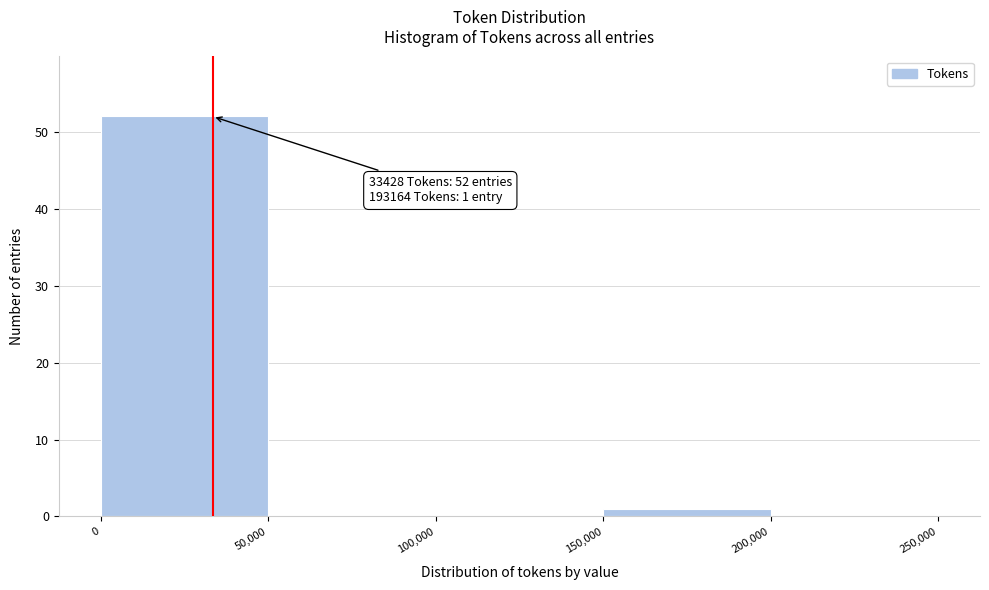

Over which range of the x-axis is the bar tallest?

0 to 50,000